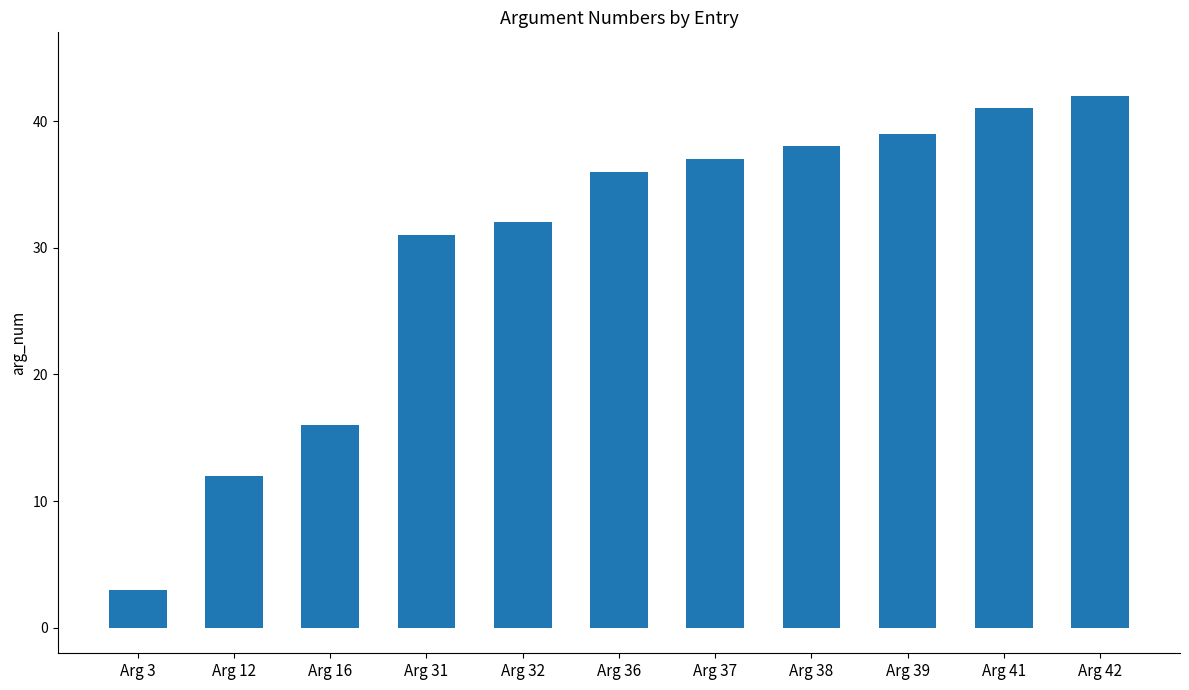

At which category does the chart reach its minimum across all series?

Arg 3